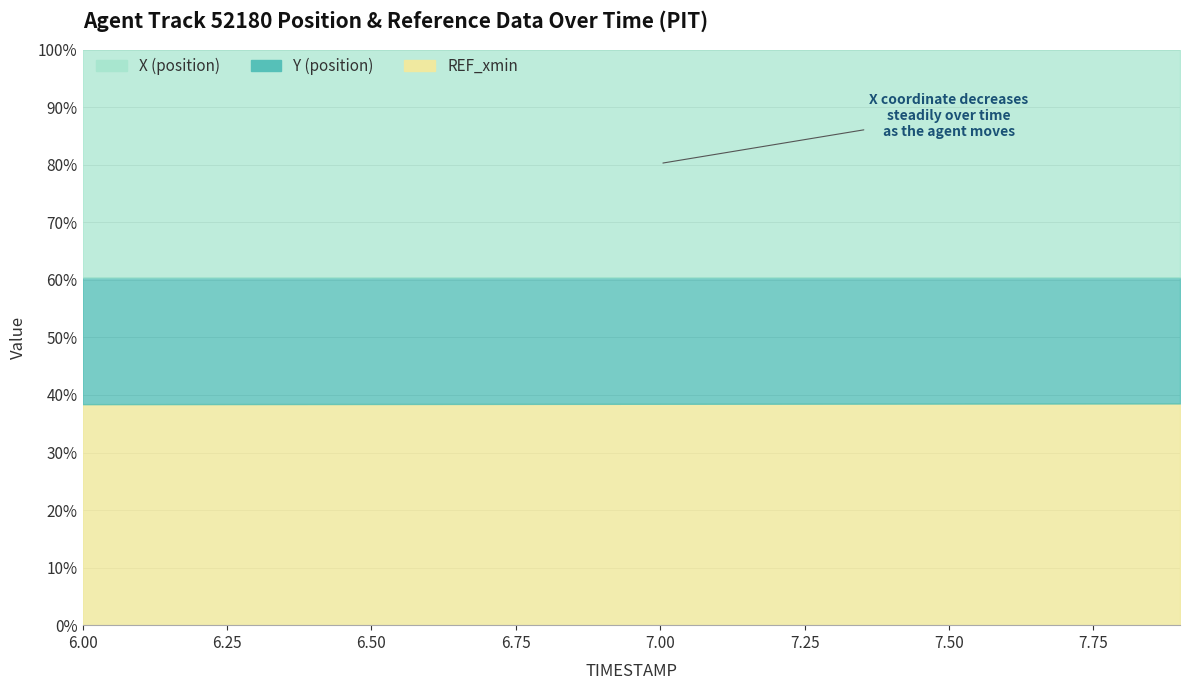

Reading left to right, list all the values displayed in this chart.

REF_xmin: 38.4	38.4	38.4	38.4	38.4	38.4	38.4	38.4	38.5	38.5	38.5	38.5	38.5	38.5	38.5	38.5	38.5	38.5	38.5	38.5
Y: 60.4	60.4	60.4	60.4	60.4	60.4	60.4	60.4	60.4	60.4	60.4	60.4	60.4	60.4	60.4	60.4	60.4	60.4	60.5	60.5
X: 100.0	100.0	100.0	100.0	100.0	100.0	100.0	100.0	100.0	100.0	100.0	100.0	100.0	100.0	100.0	100.0	100.0	100.0	100.0	100.0